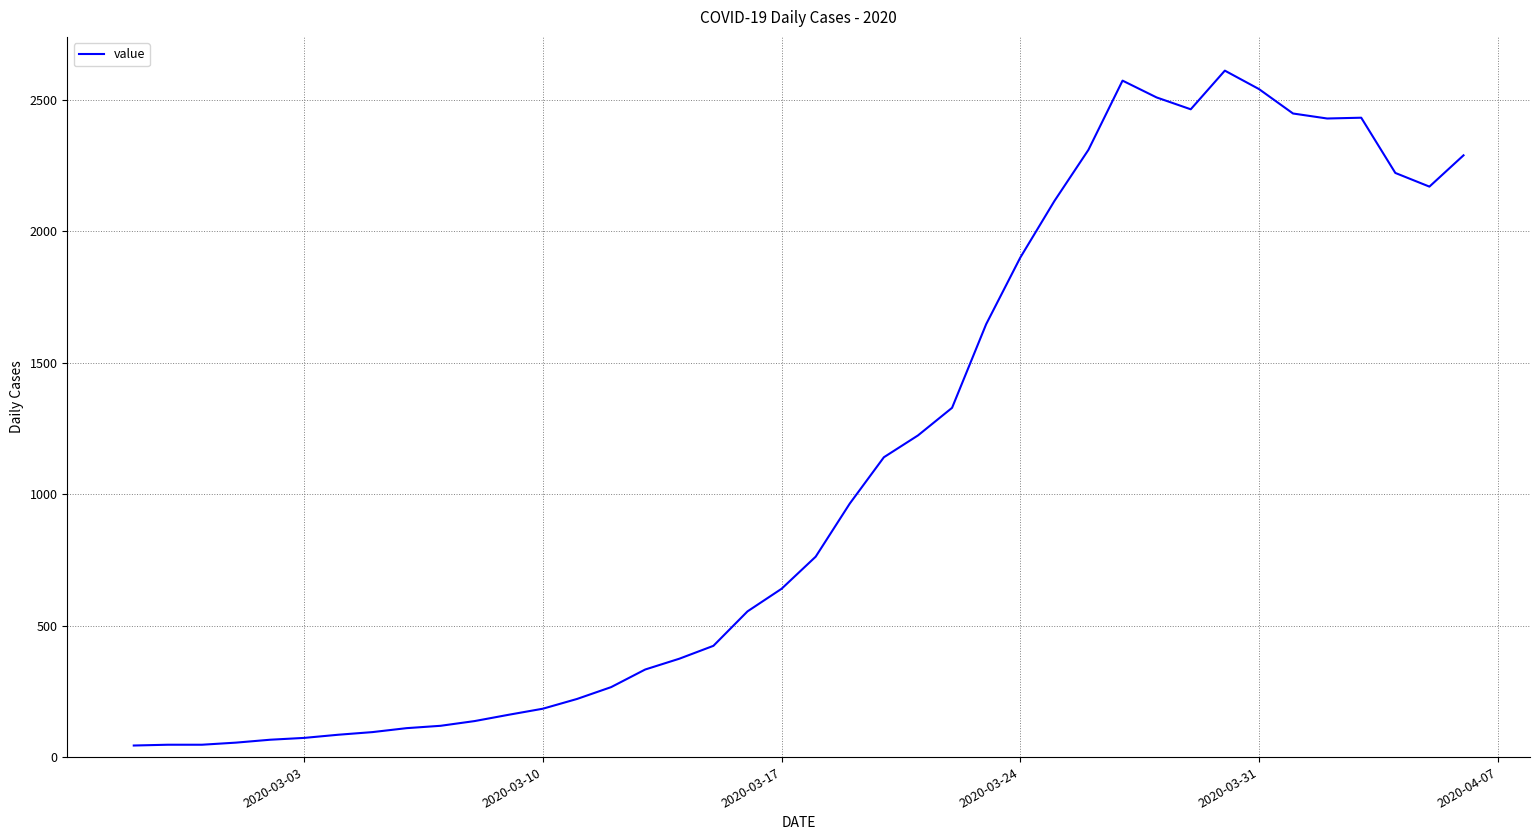

What is the difference between the maximum and minimum values?

2566